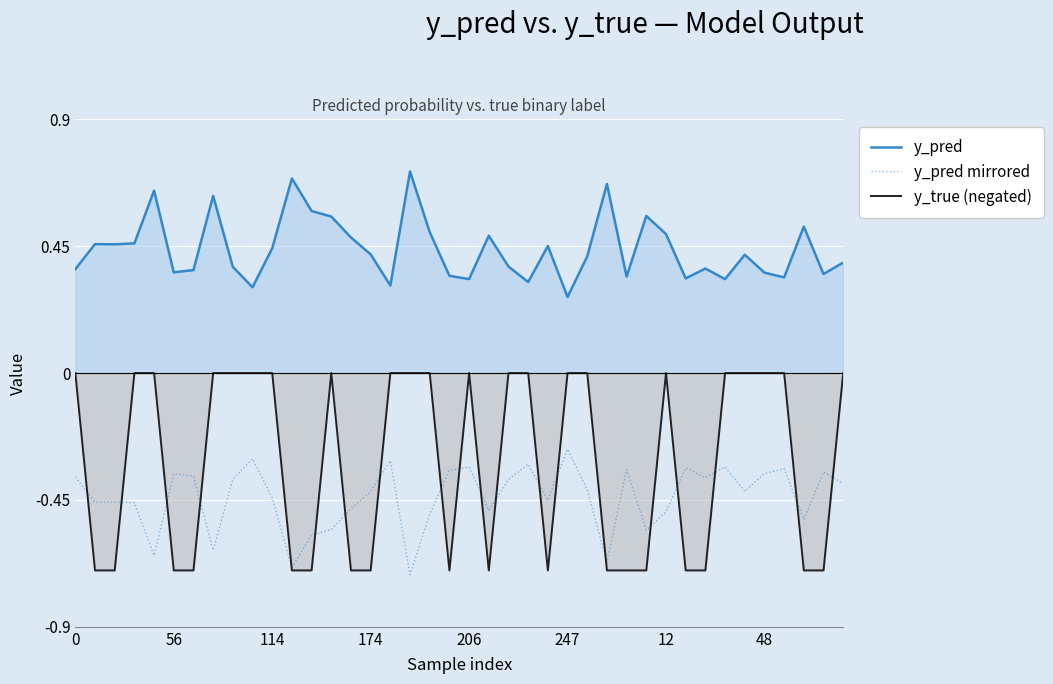

What are all the series names shown in the legend?

y_pred, y_pred mirrored, y_true (negated)